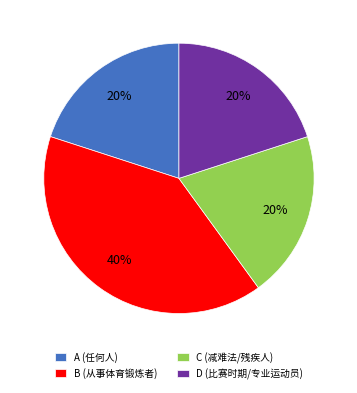

To the nearest percent, what is the combined percentage of B (从事体育锻炼者) and A (任何人)?

60%